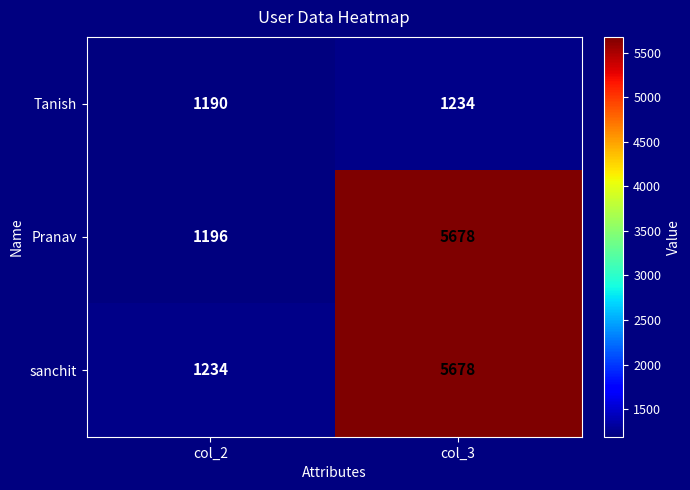

The sanchit series shows 3395 at col_3. True or false?

False